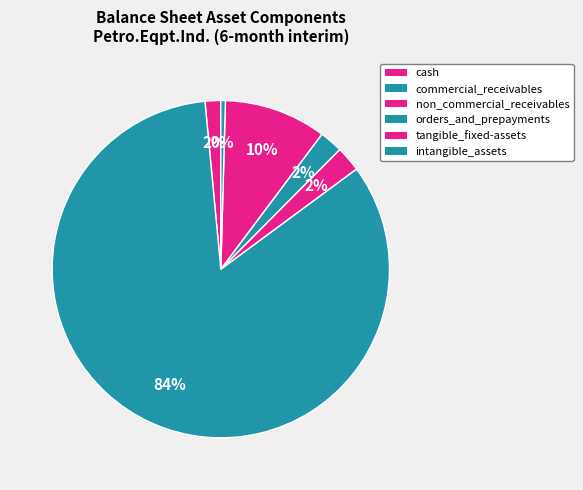

To the nearest percent, what is the combined percentage of cash and commercial_receivables?

85%